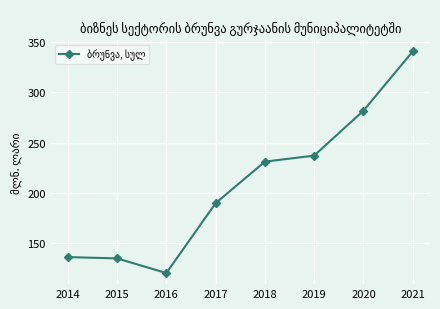

Where is the first local minimum?

2016